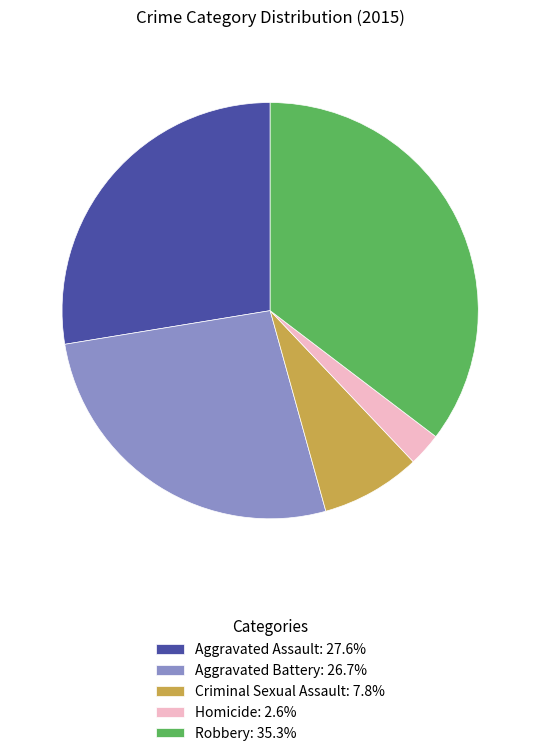

Between Robbery and Aggravated Battery, which is larger?

Robbery